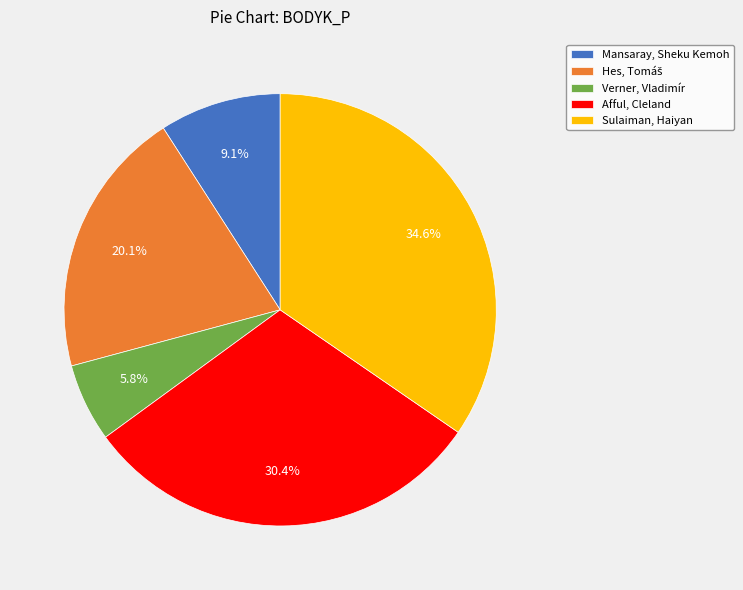

Which category has the smallest portion of the pie?

Verner, Vladimír